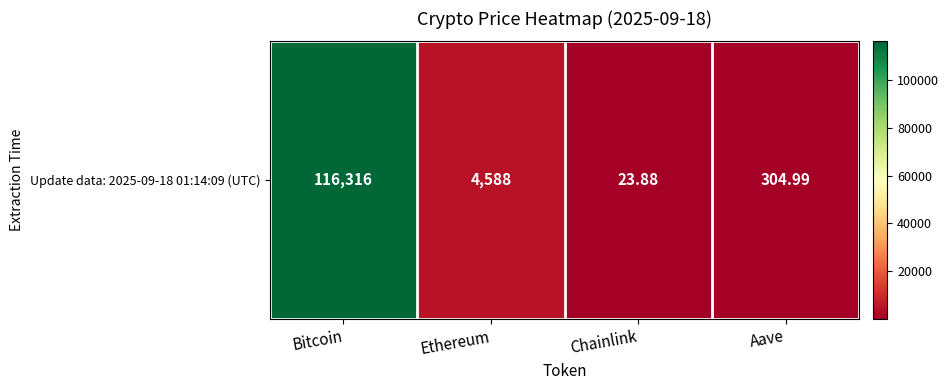

List the labels in order of value, largest first.

Bitcoin, Ethereum, Aave, Chainlink